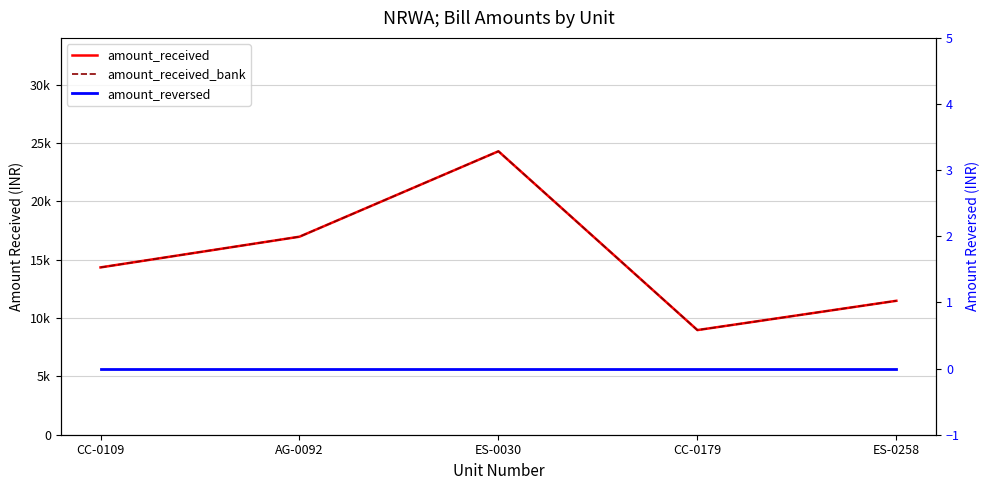

What is the lowest value of the amount_received series?

8970